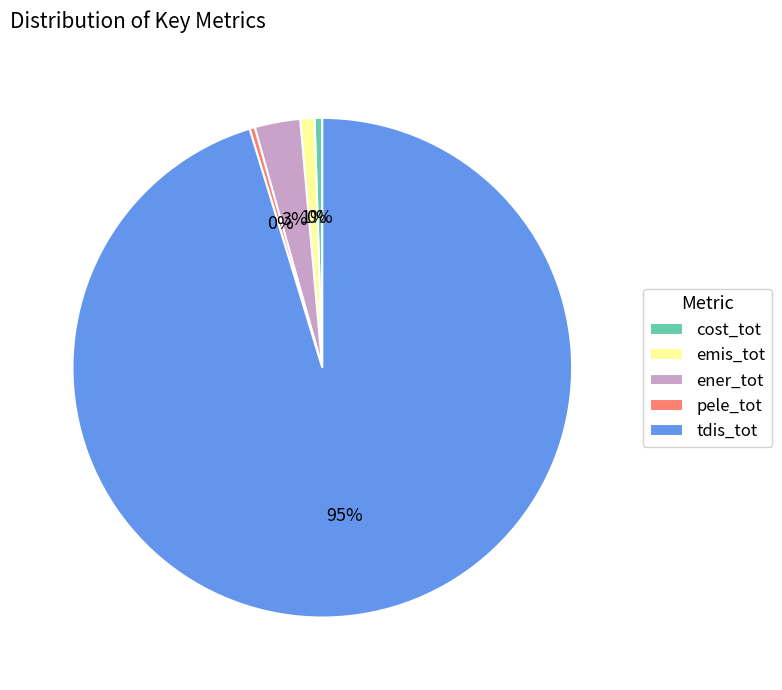

To the nearest percent, what is the combined percentage of tdis_tot and pele_tot?

96%